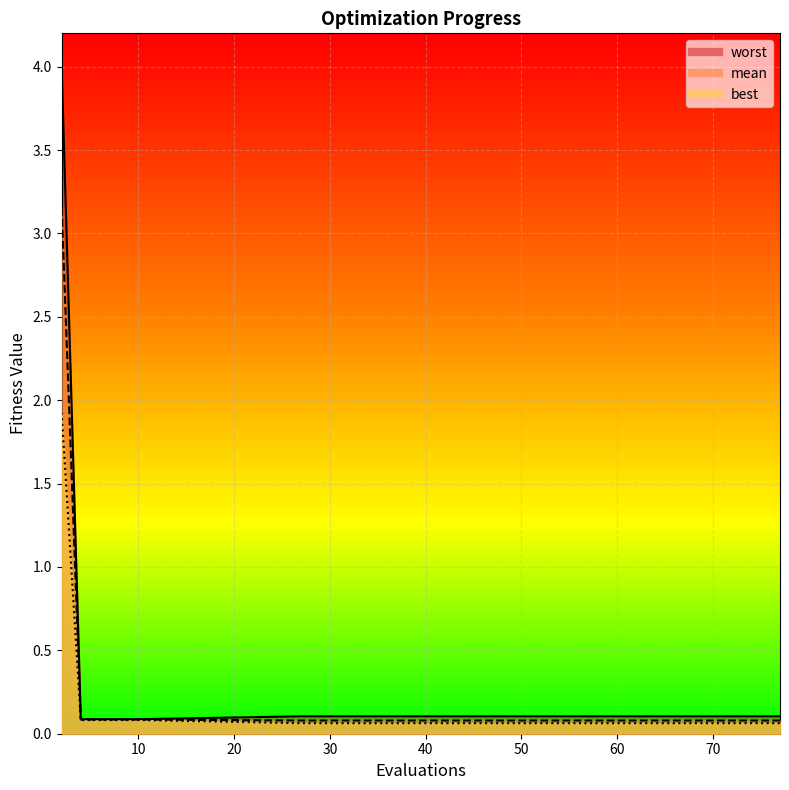

Reading left to right, transcribe all the data shown in this chart.

mean: 3.2	0.1	0.1	0.1	0.1	0.1	0.1	0.1	0.1	0.1	0.1	0.1	0.1	0.1	0.1	0.1	0.1	0.1	0.1	0.1
best: 1.9	0.1	0.1	0.1	0.1	0.1	0.1	0.1	0.1	0.1	0.1	0.1	0.1	0.1	0.1	0.1	0.1	0.1	0.1	0.1
worst: 4.0	0.1	0.1	0.1	0.1	0.1	0.1	0.1	0.1	0.1	0.1	0.1	0.1	0.1	0.1	0.1	0.1	0.1	0.1	0.1